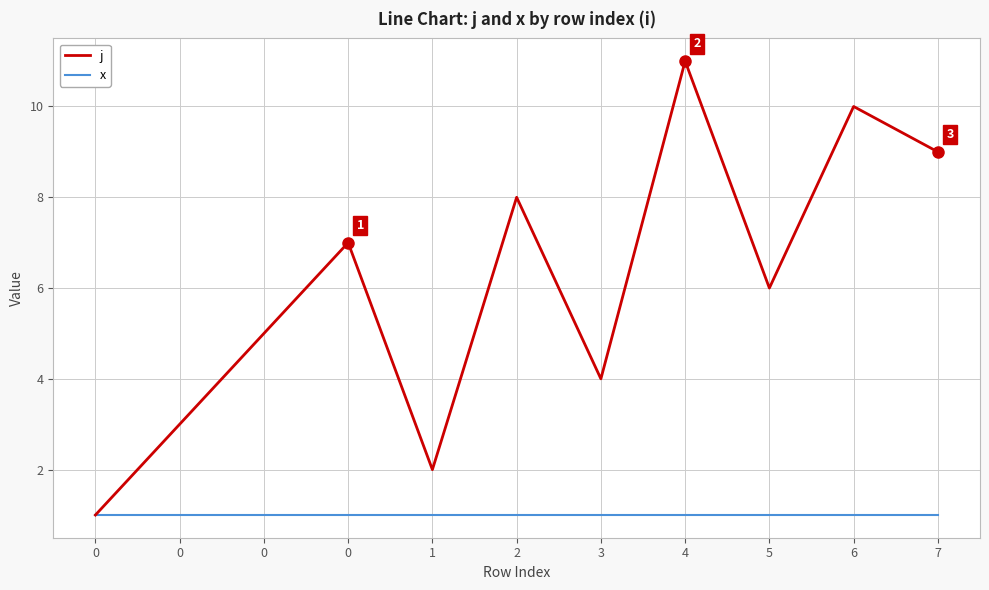

What are all the series names shown in the legend?

j, x